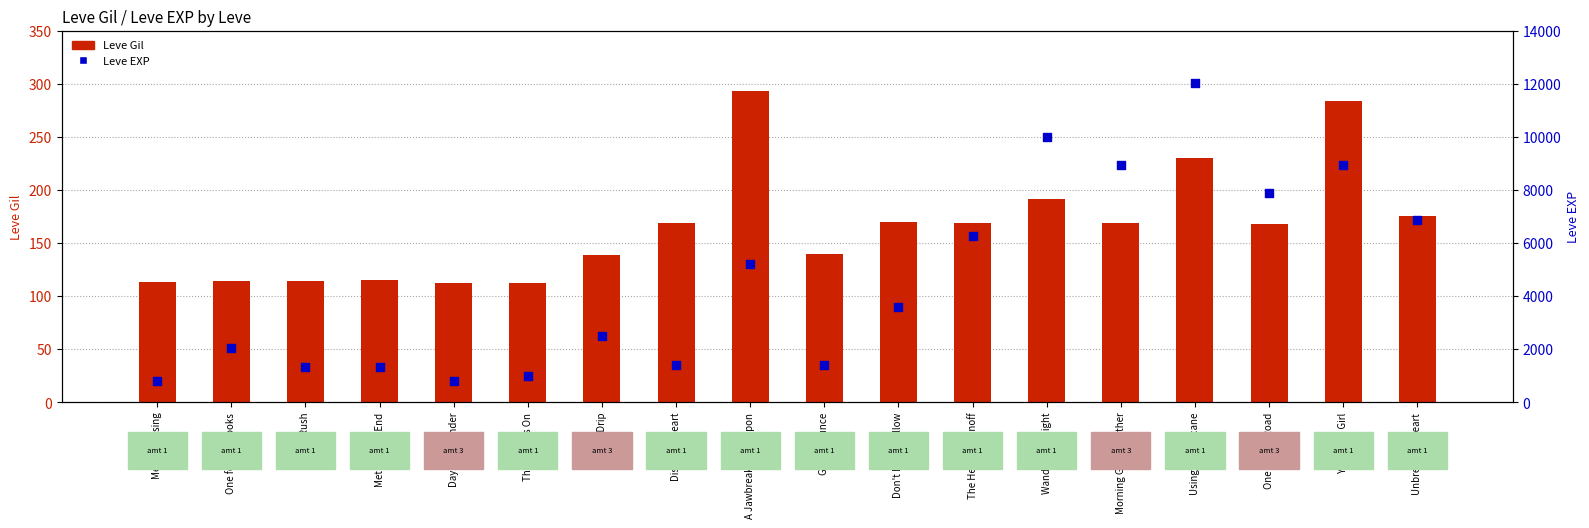

At which category is the sum across all series the highest?

Using Your Arcane